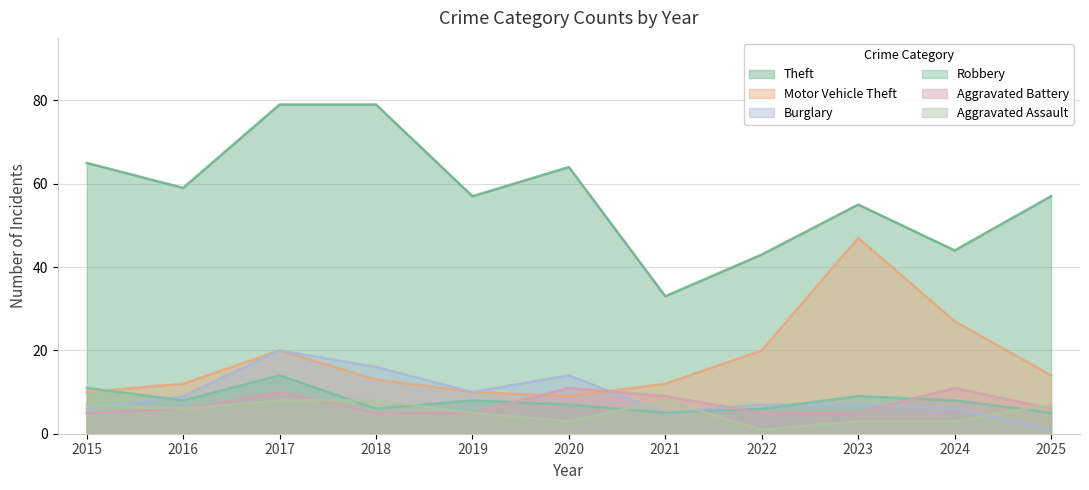

What are all the series names shown in the legend?

Theft, Motor Vehicle Theft, Burglary, Robbery, Aggravated Battery, Aggravated Assault